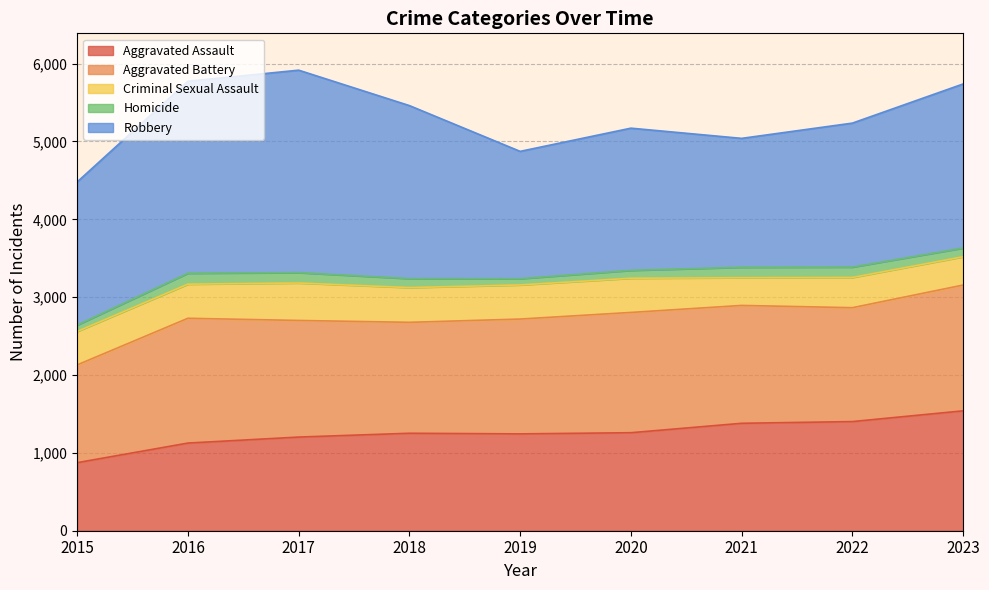

Is it true that Robbery equals 2984 at 2015?

False